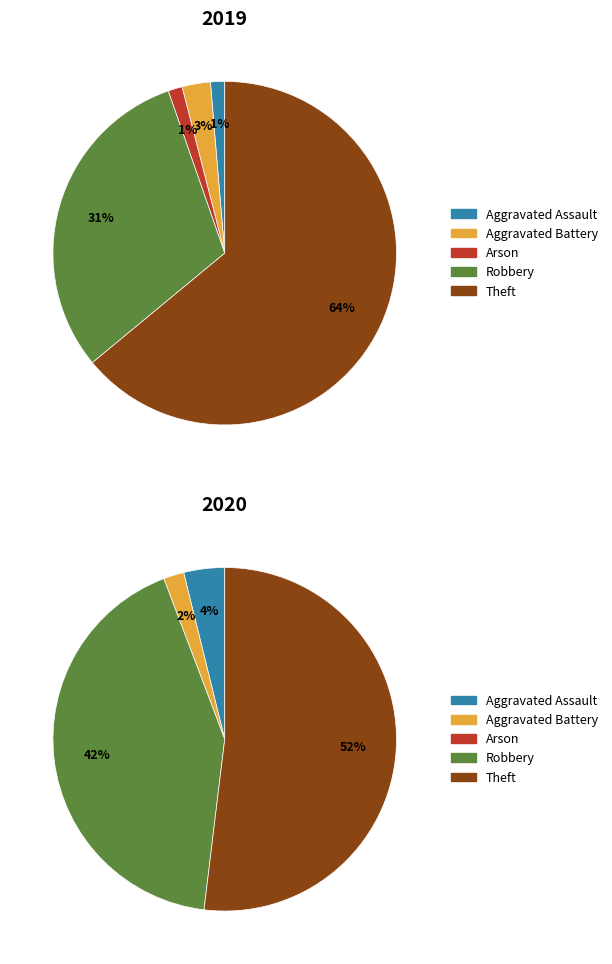

Count the number of slices in the pie.

5